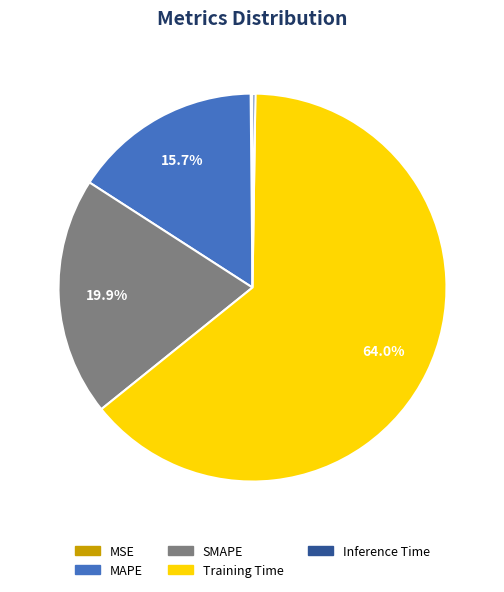

What percentage is the MAPE slice, to the nearest percent?

16%